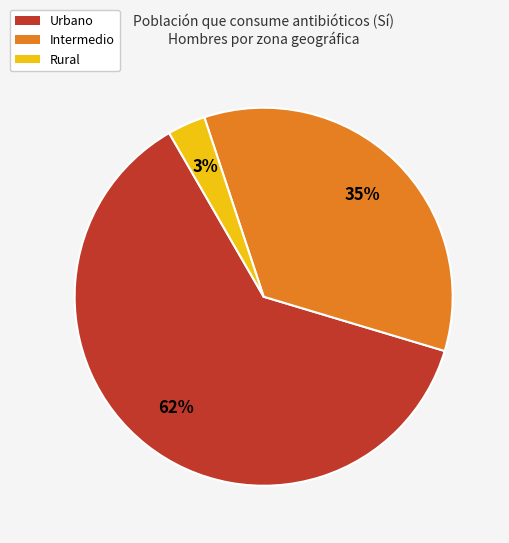

Which has a higher value, Intermedio or Urbano?

Urbano